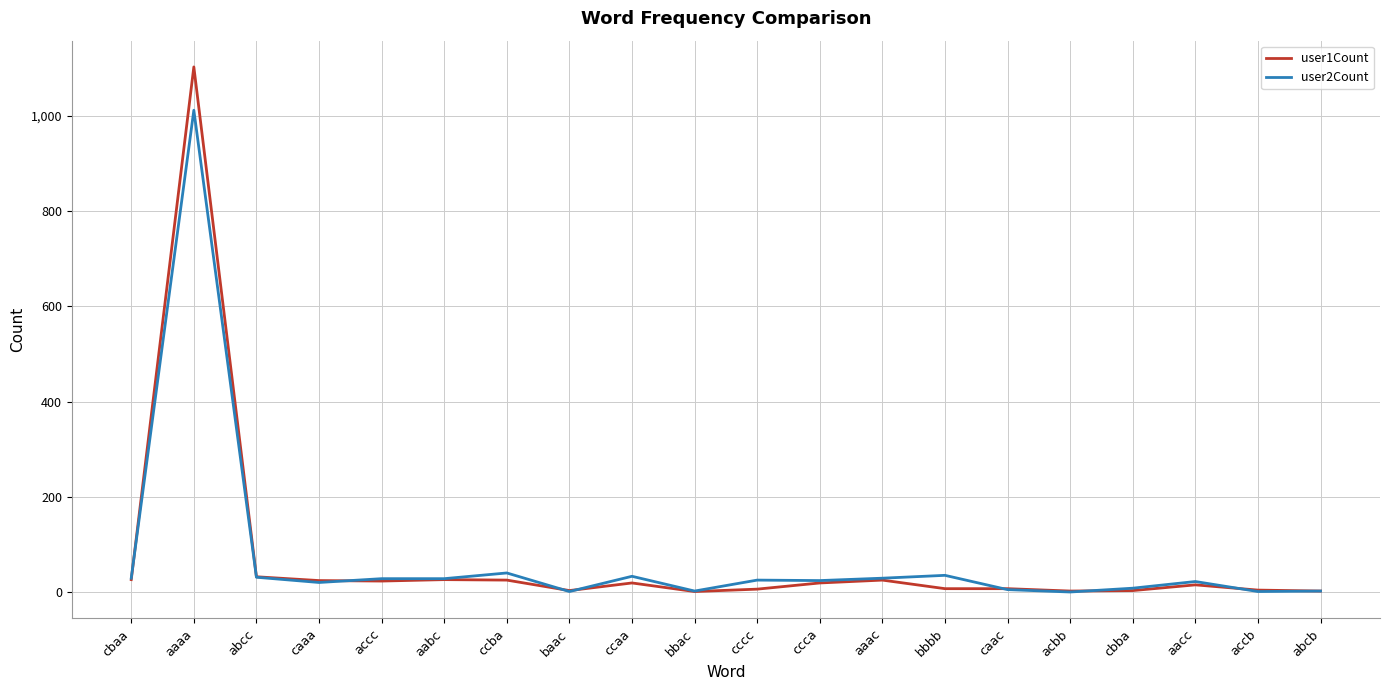

Is this an area chart (filled region under the line)?

No